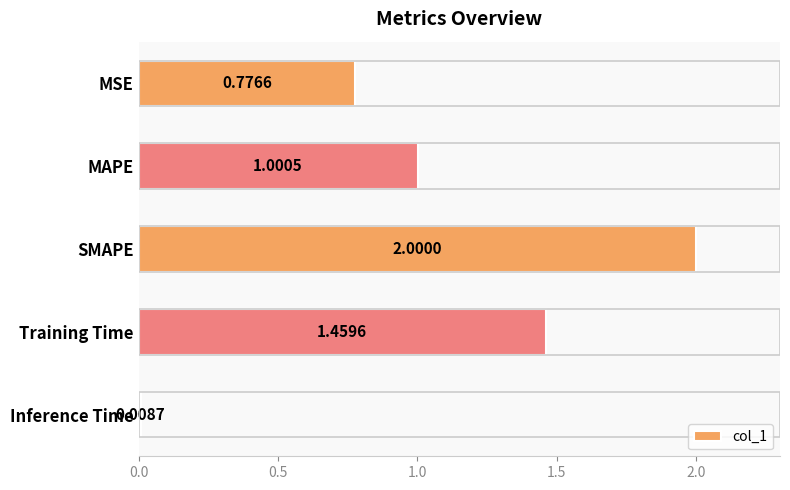

How many data points does each series have?

5